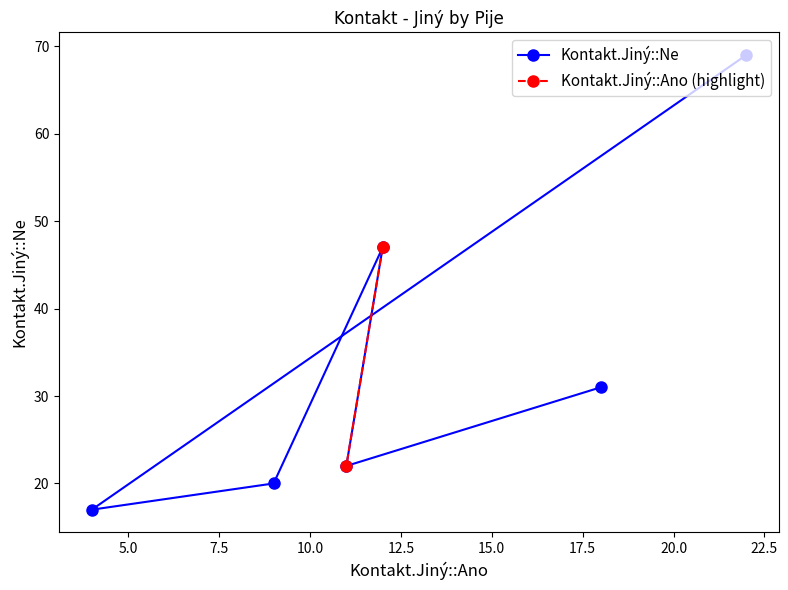

What is the minimum value shown in the chart?

17